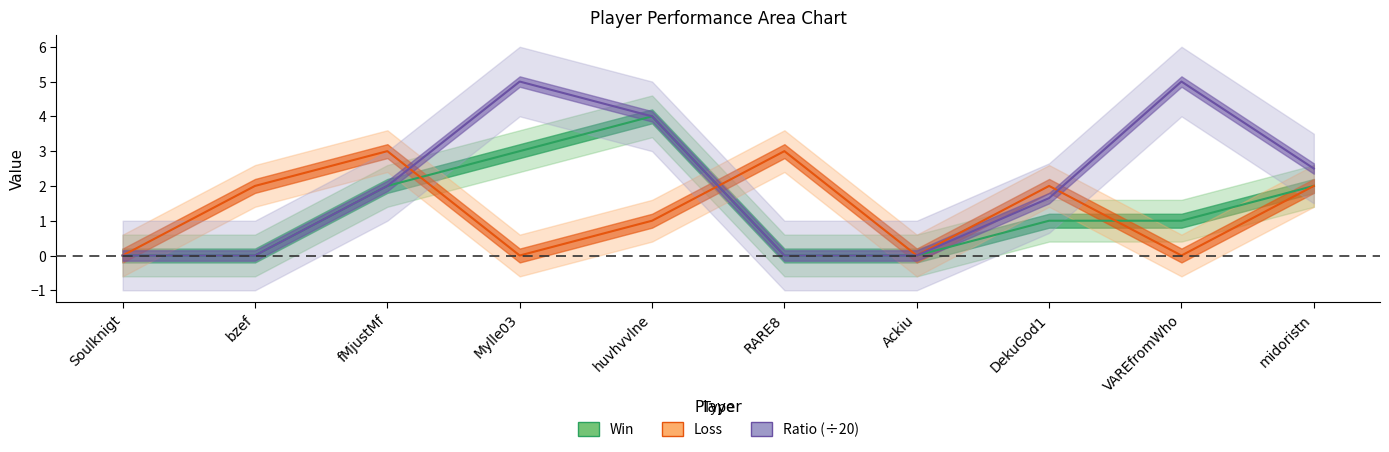

What position from the right is Mylle03?

7